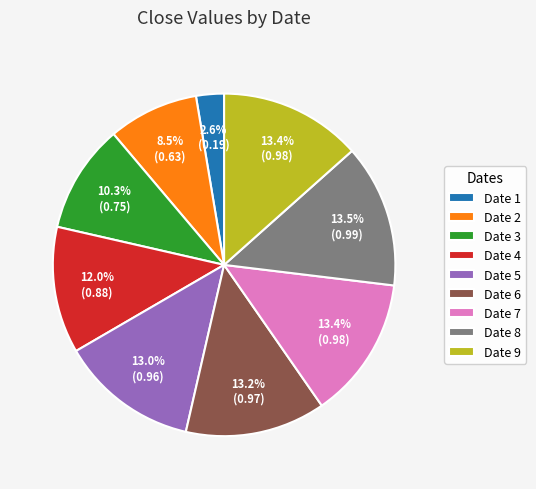

What percentage do Date 8 and Date 3 together represent?

23.8%